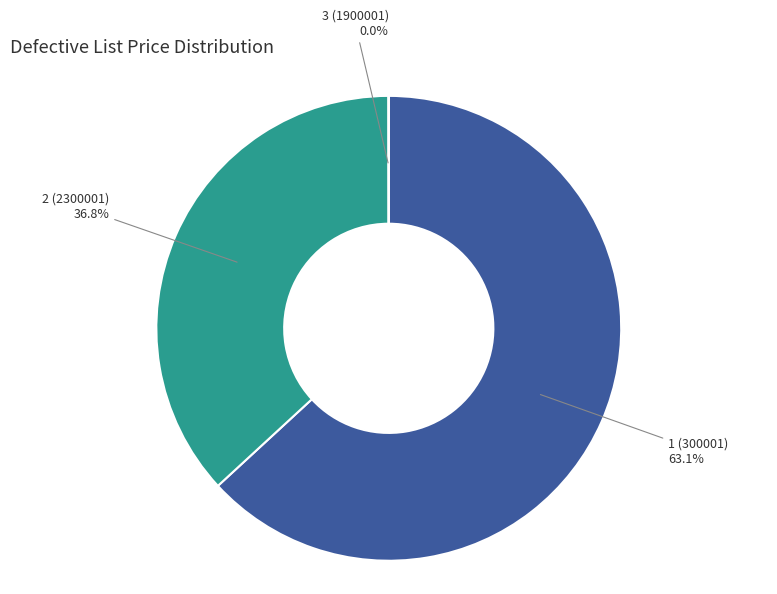

Is there a majority slice in this chart?

Yes